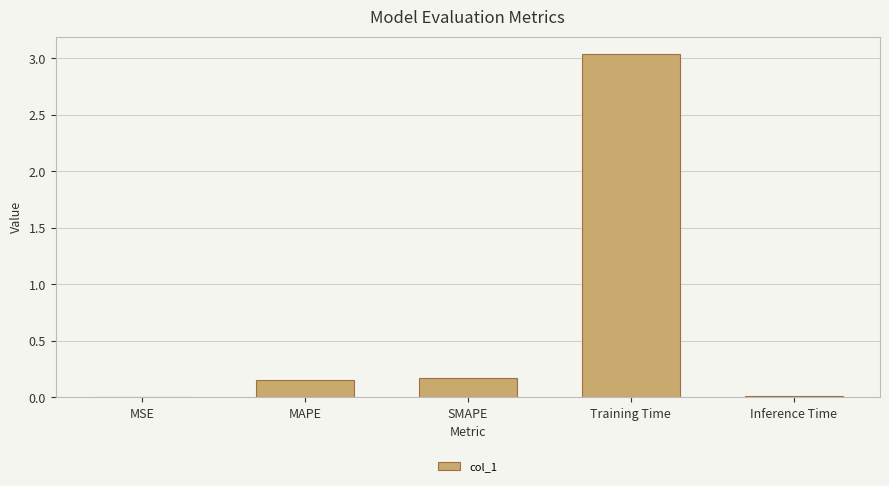

At which category does the chart reach its peak across all series?

Training Time